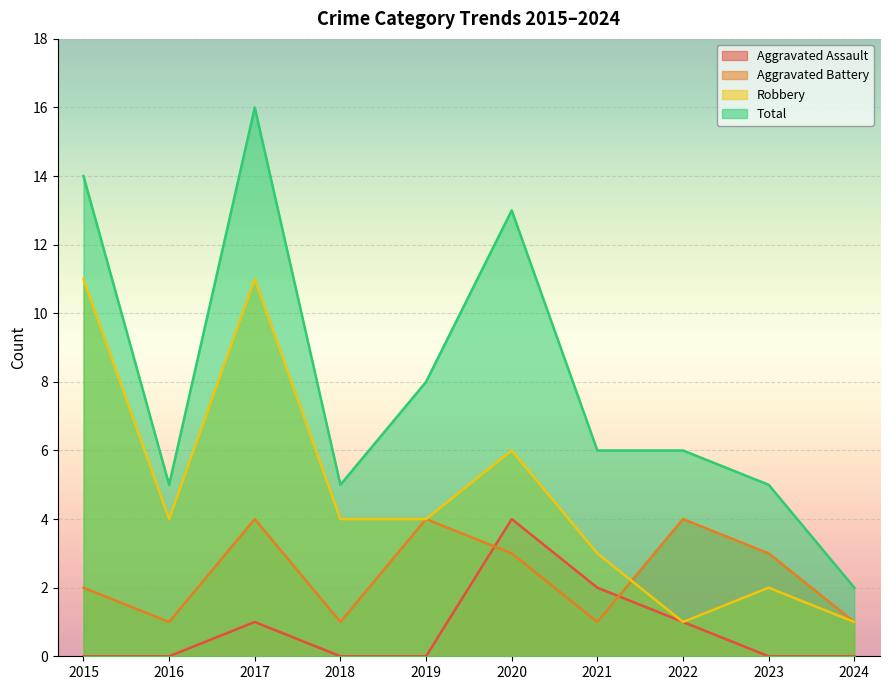

True or false: Aggravated Battery and Robbery cross at least once.

True